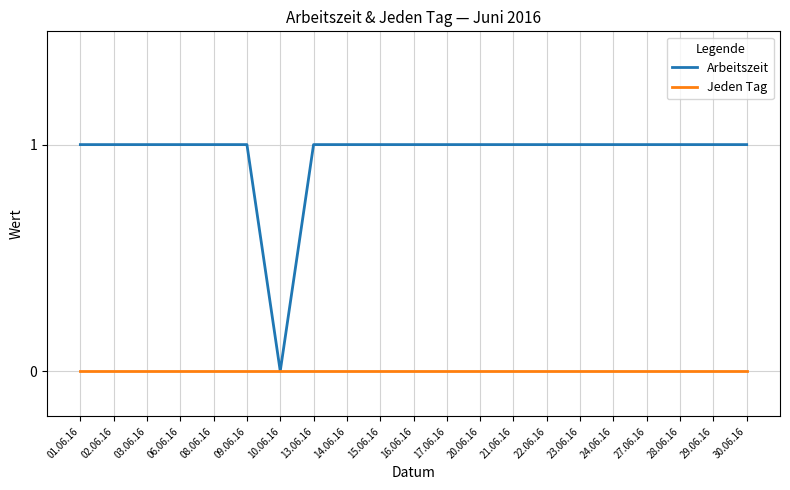

Which series has the largest total across all categories?

Arbeitszeit